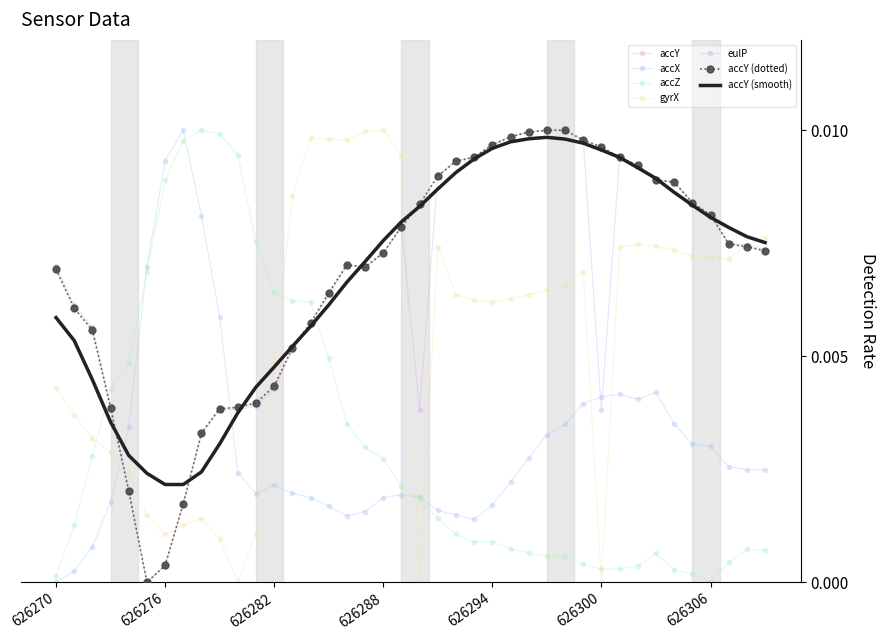

Where is the first local minimum for accX?

11